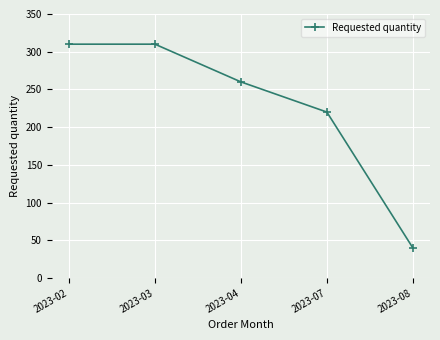

Reading right to left, transcribe all the data shown in this chart.

40	220	260	310	310